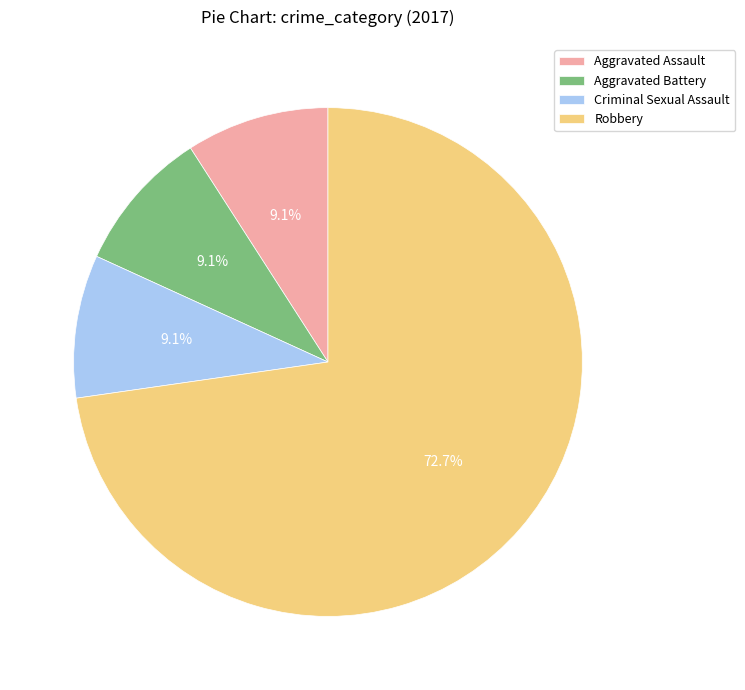

Is there a majority slice in this chart?

Yes